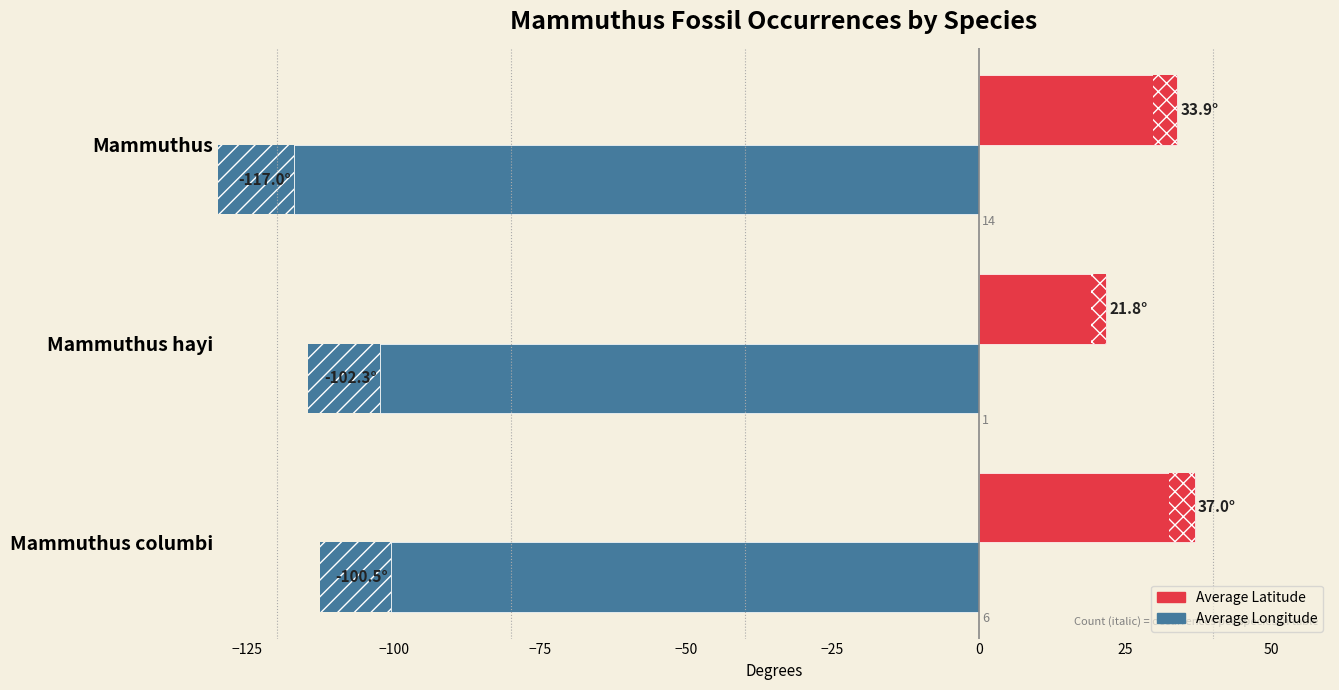

Which series has the largest total across all categories?

avg_lat